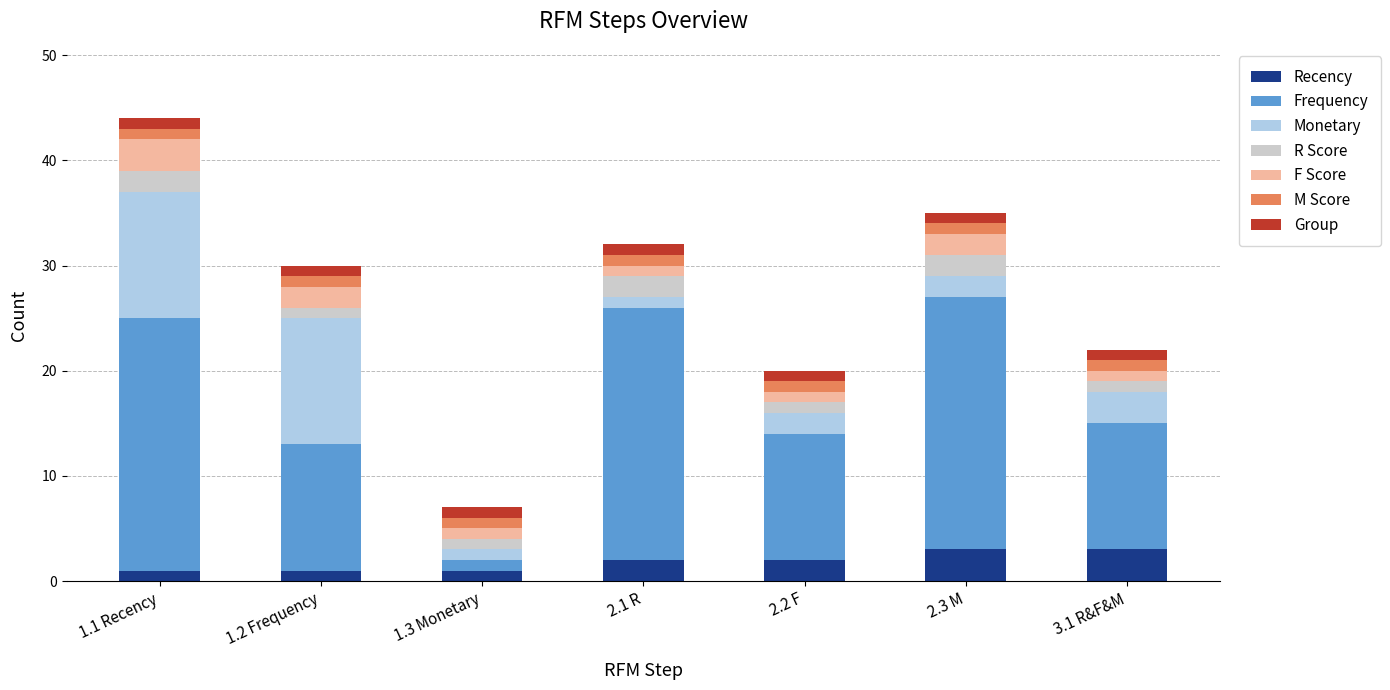

The value of Recency at 2.1 R is 4. True or false?

False